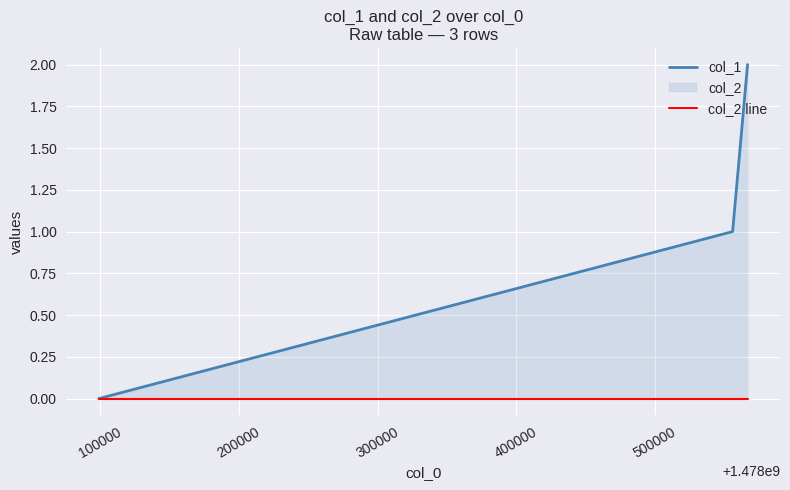

Rank the series by their average value, from lowest to highest.

col_2 line, col_1